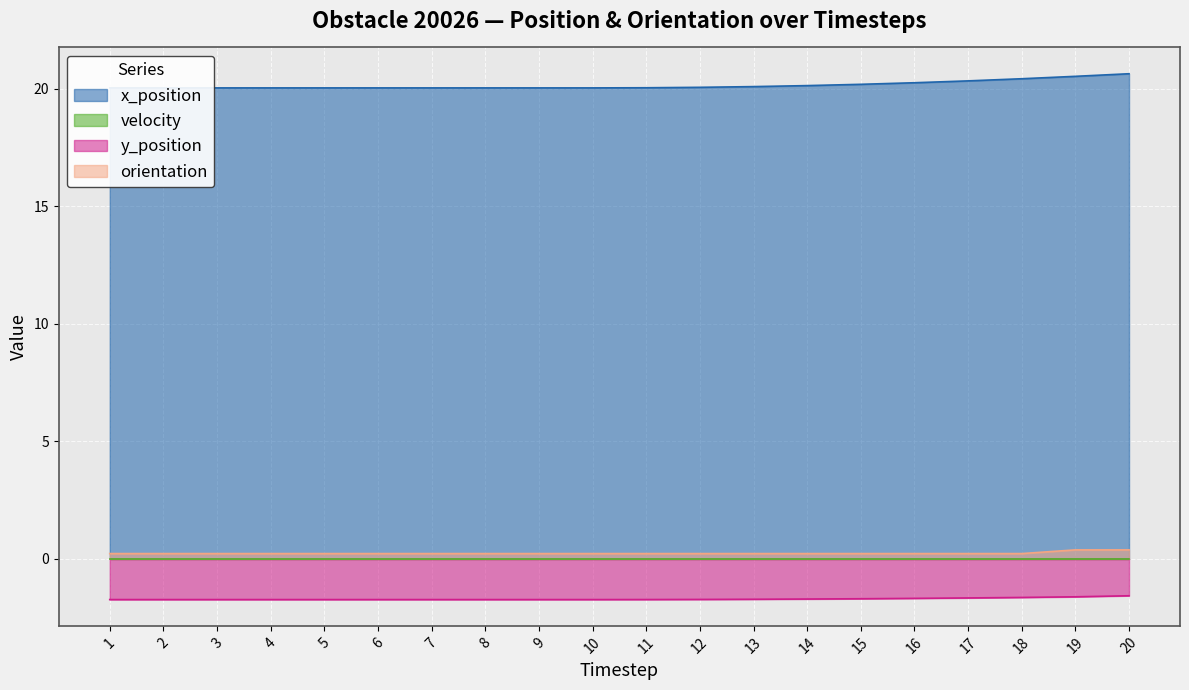

True or false: x_position and y_position intersect in this chart.

False